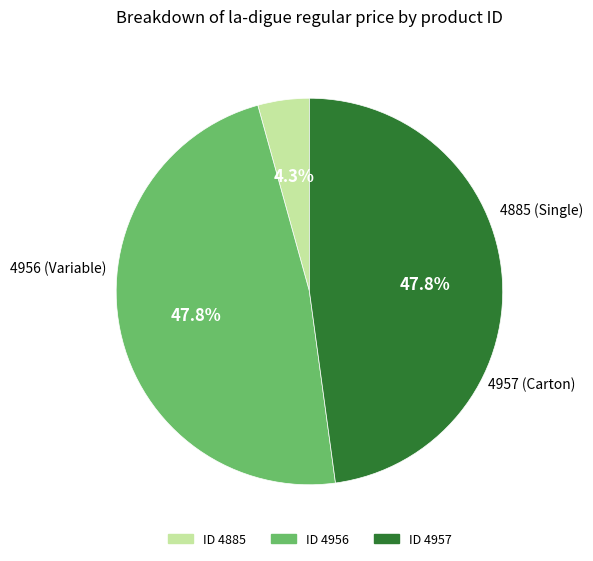

Which category has the smallest portion of the pie?

4885